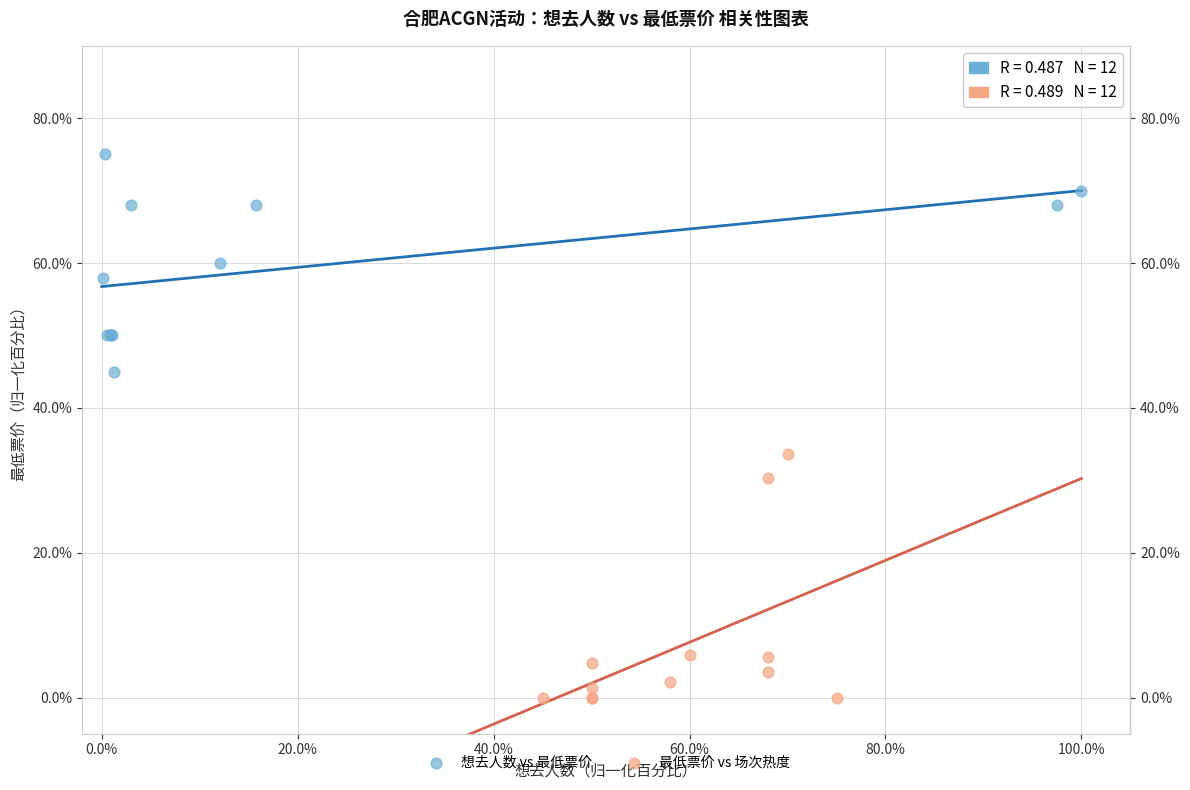

Which series reaches the maximum Y coordinate?

想去人数 vs 最低票价